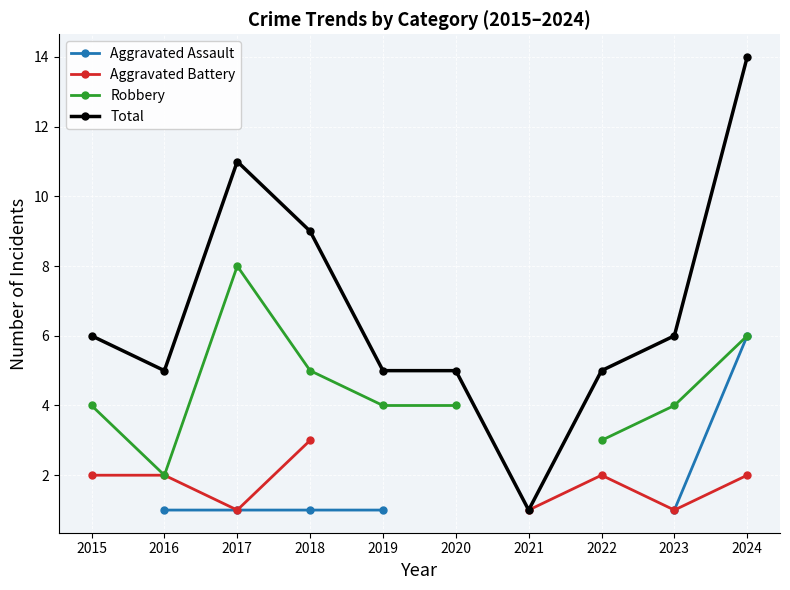

Count the Robbery values in the range 4 to 6.

6